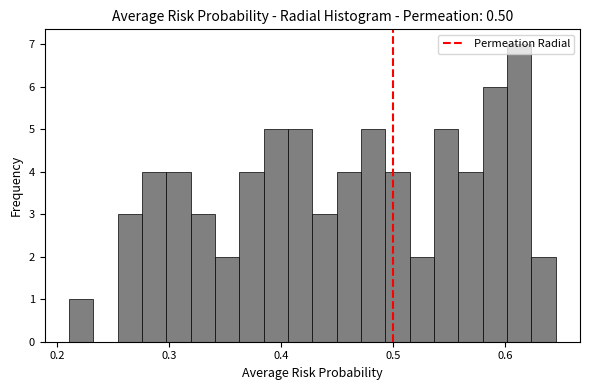

Read against the x-axis, roughly where is the centre of the tallest bar?

0.61